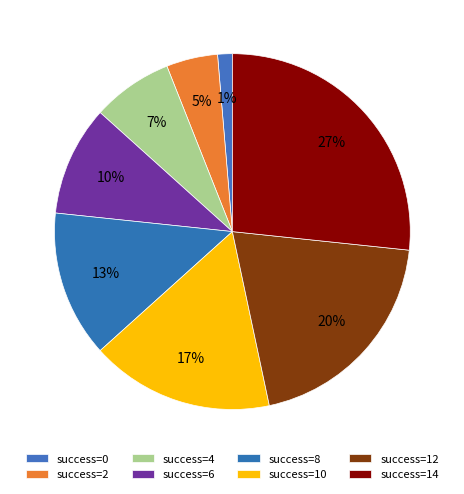

To the nearest percent, what is the average slice percentage?

12%